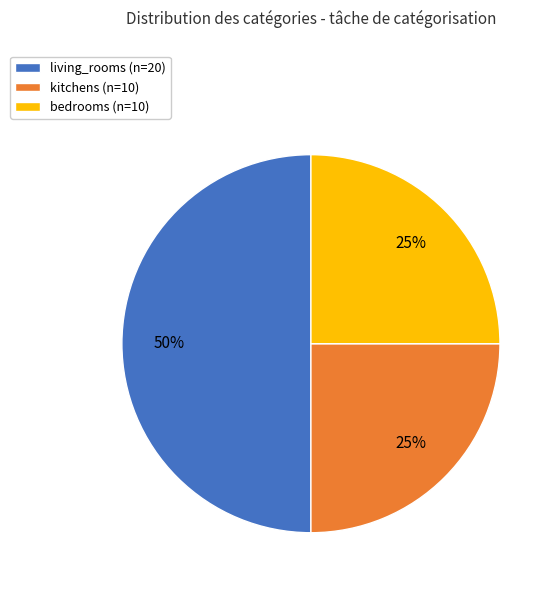

Which category has the biggest portion of the pie?

living_rooms (n=20)